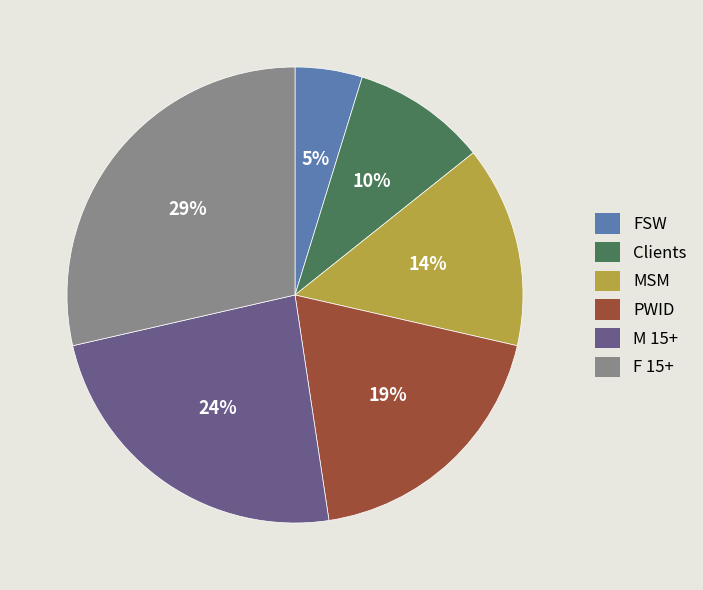

Approximately how many times larger is the value at FSW compared to M 15+?

0.2